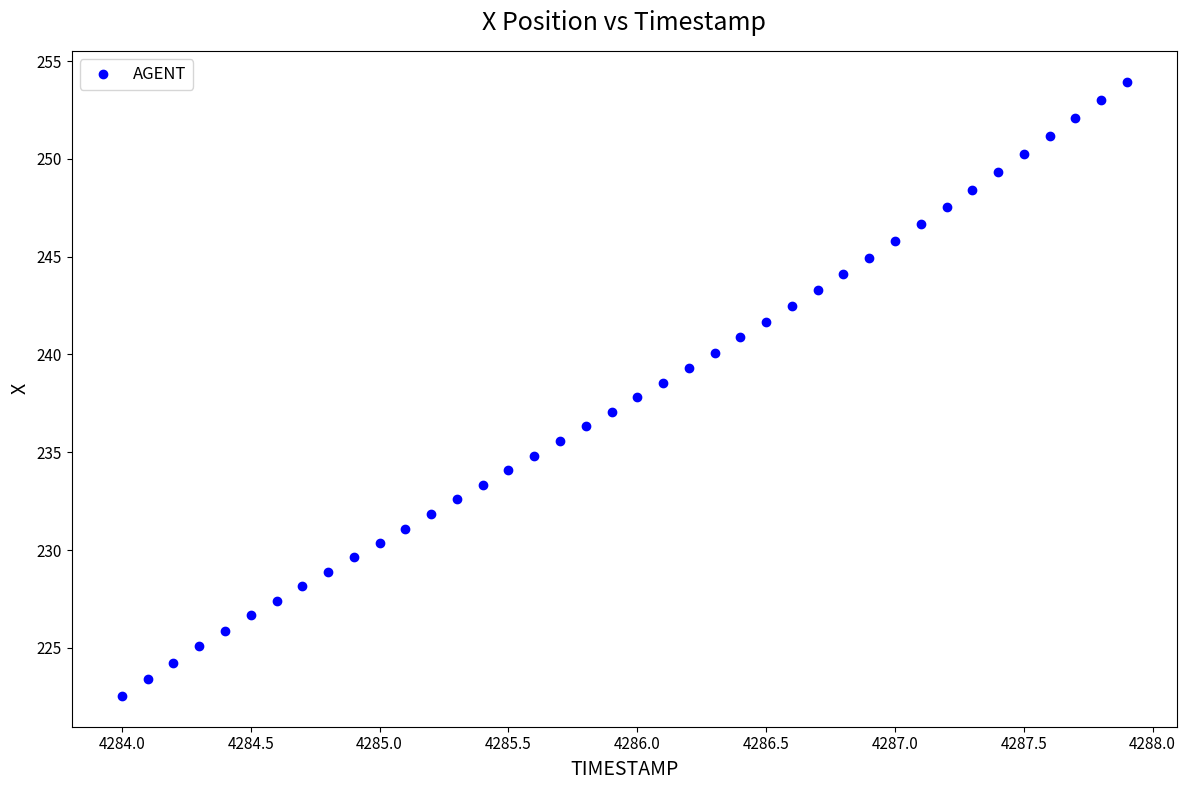

What is the range of Y values (max minus min)?

31.4